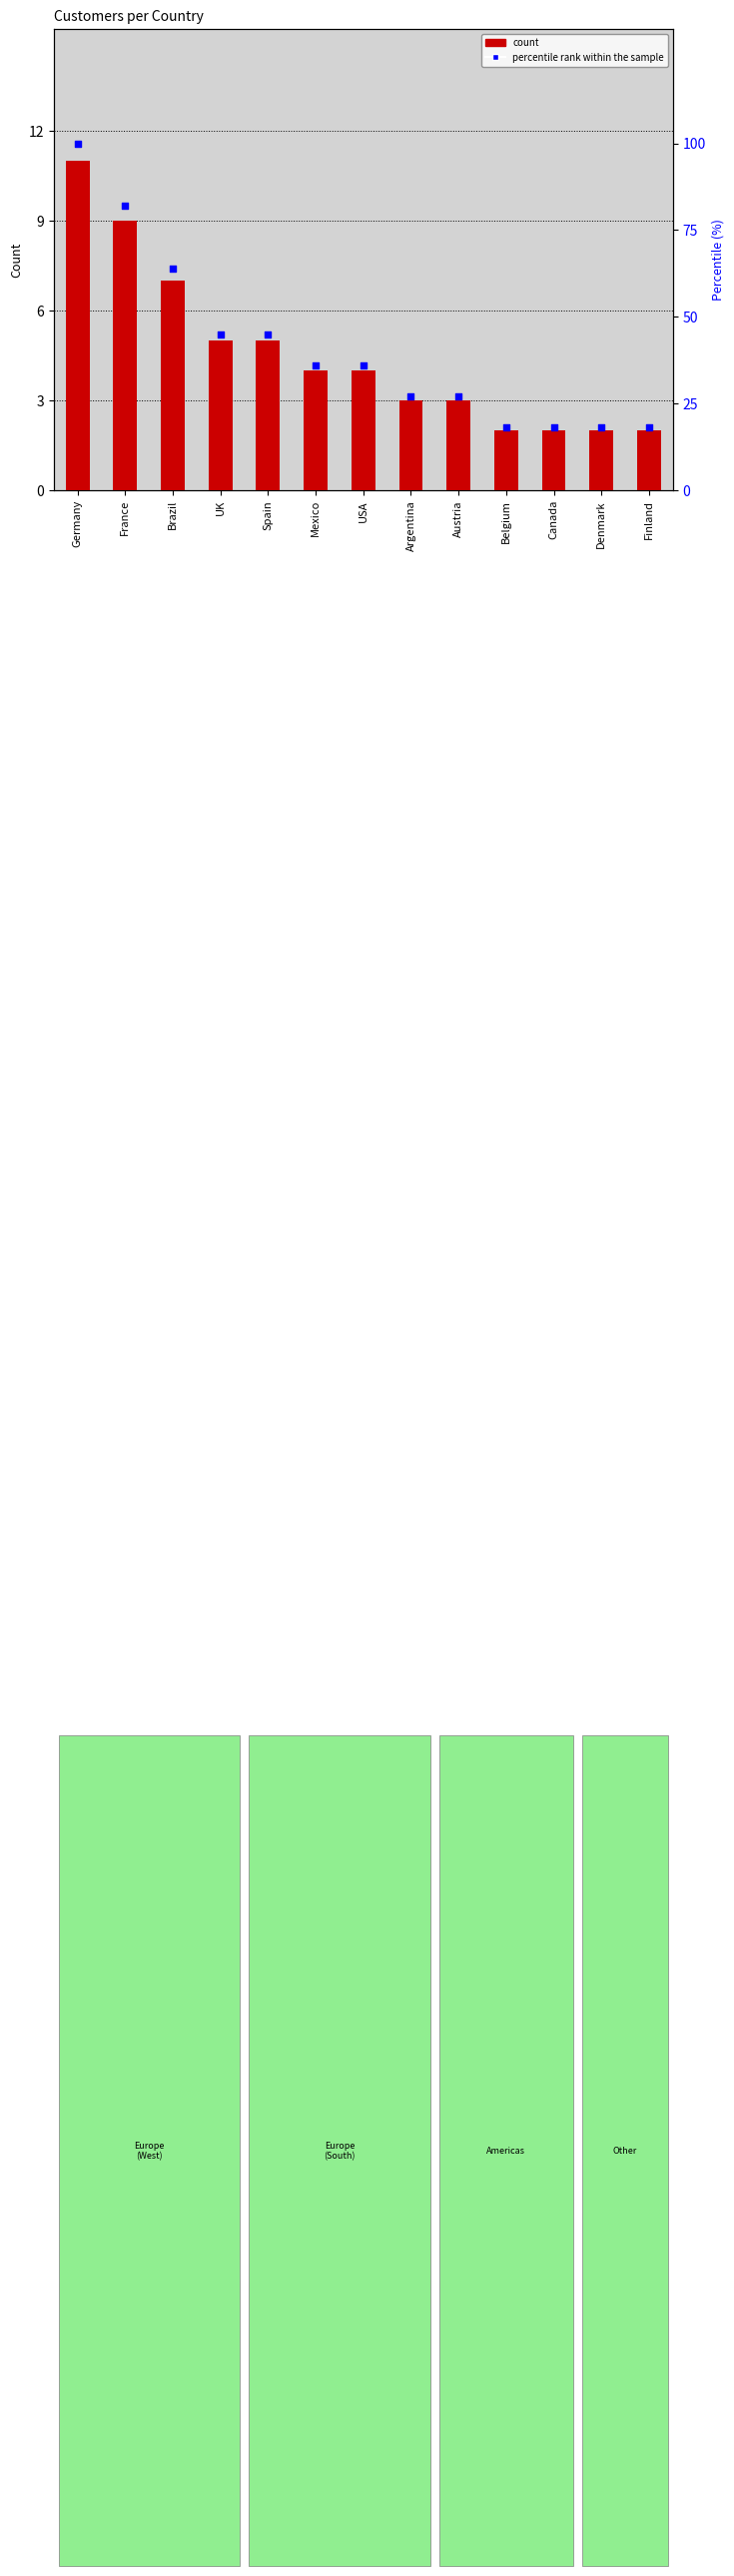

At which category is the sum across all series the highest?

Germany